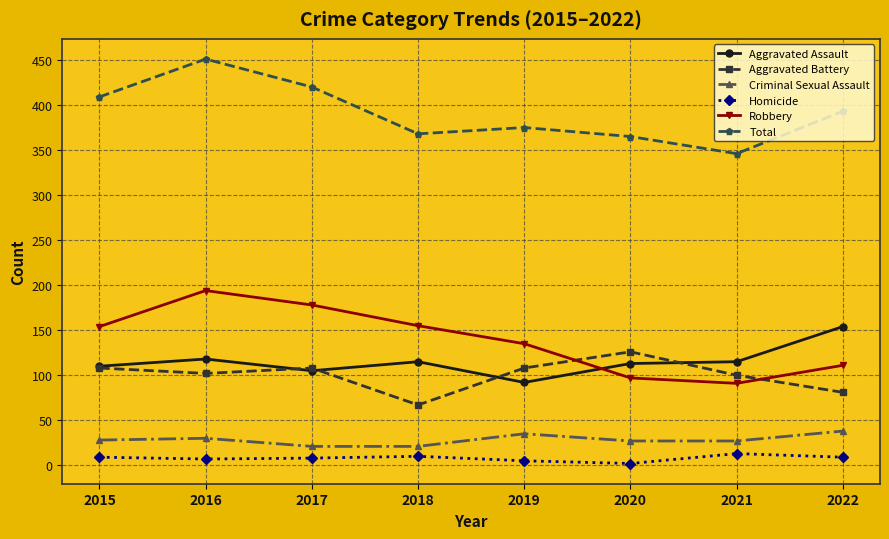

What are all the series names shown in the legend?

Aggravated Assault, Aggravated Battery, Criminal Sexual Assault, Homicide, Robbery, Total